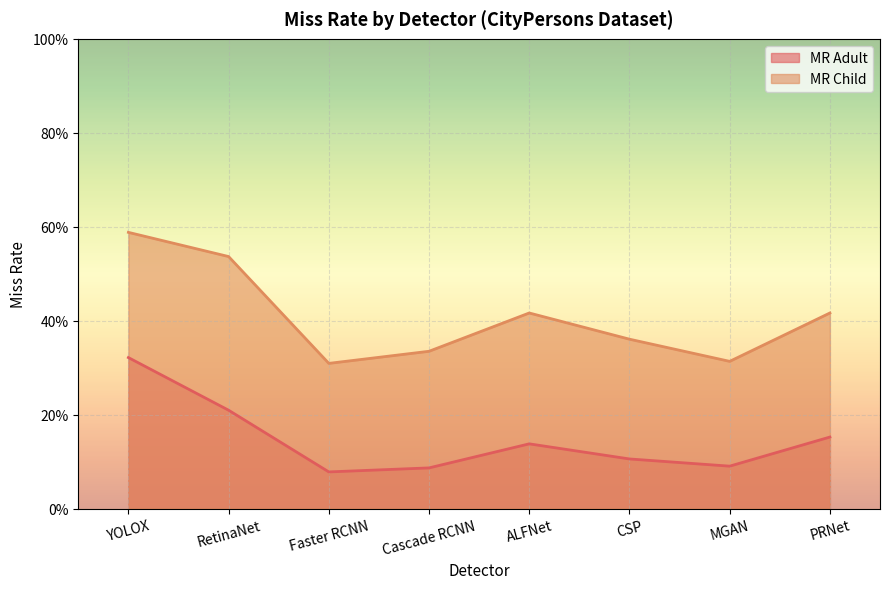

At how many categories does at least one series exceed 0?

8